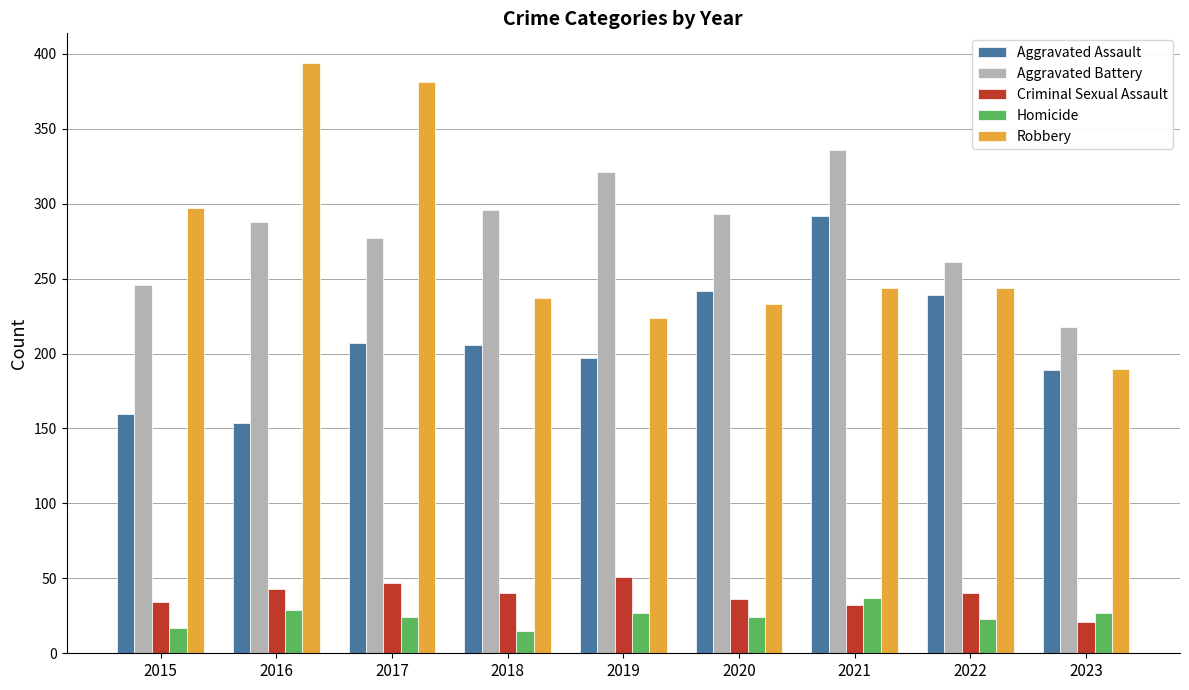

What is the average value of the Aggravated Assault series?

210